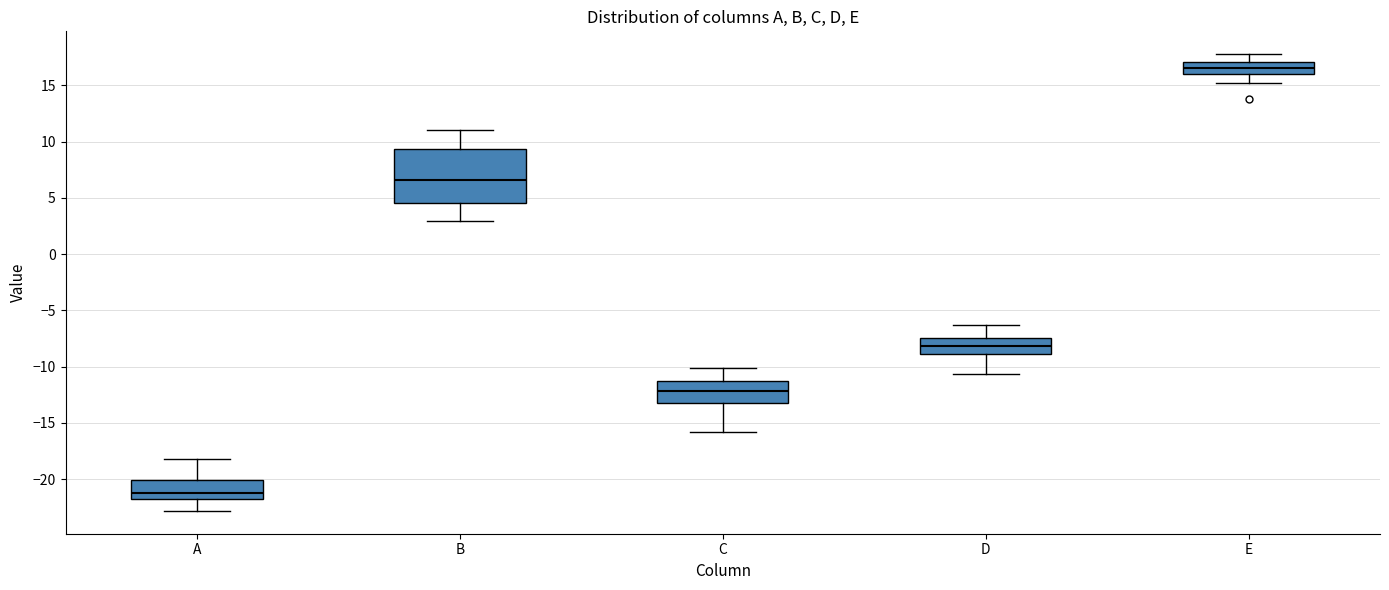

Where is the lower edge of the box for C on the y-axis? The values are not printed on the chart, so give them approximately, as read against the axis.

-13.0